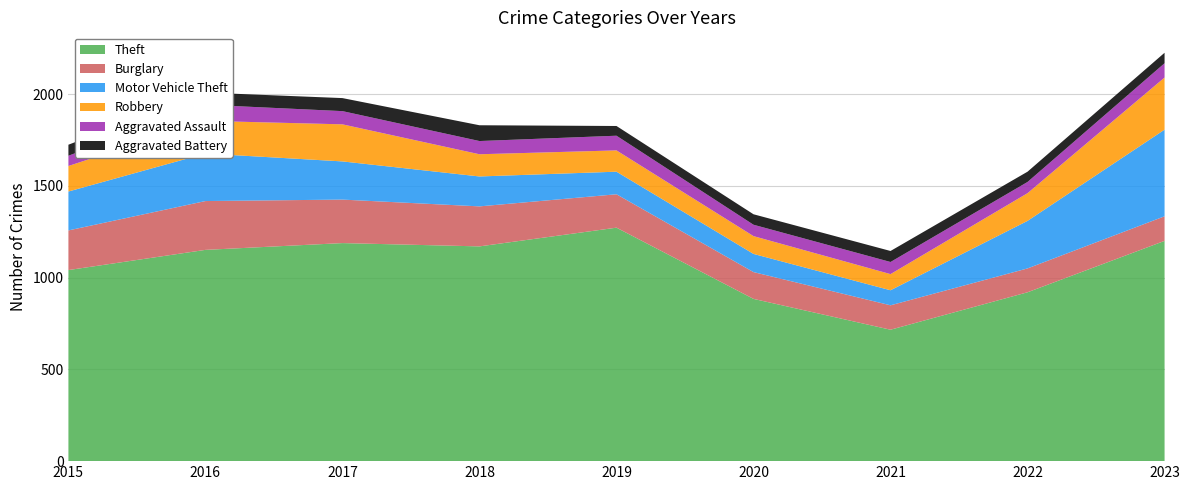

Reading left to right, list all the values displayed in this chart.

Theft: 1041	1151	1188	1170	1272	884	716	920	1200
Burglary: 216	266	237	218	182	146	133	130	134
Motor Vehicle Theft: 212	259	208	163	123	99	82	259	472
Robbery: 139	178	202	121	116	97	88	151	284
Aggravated Assault: 56	88	72	72	80	62	66	61	78
Aggravated Battery: 60	66	71	86	53	57	60	56	57